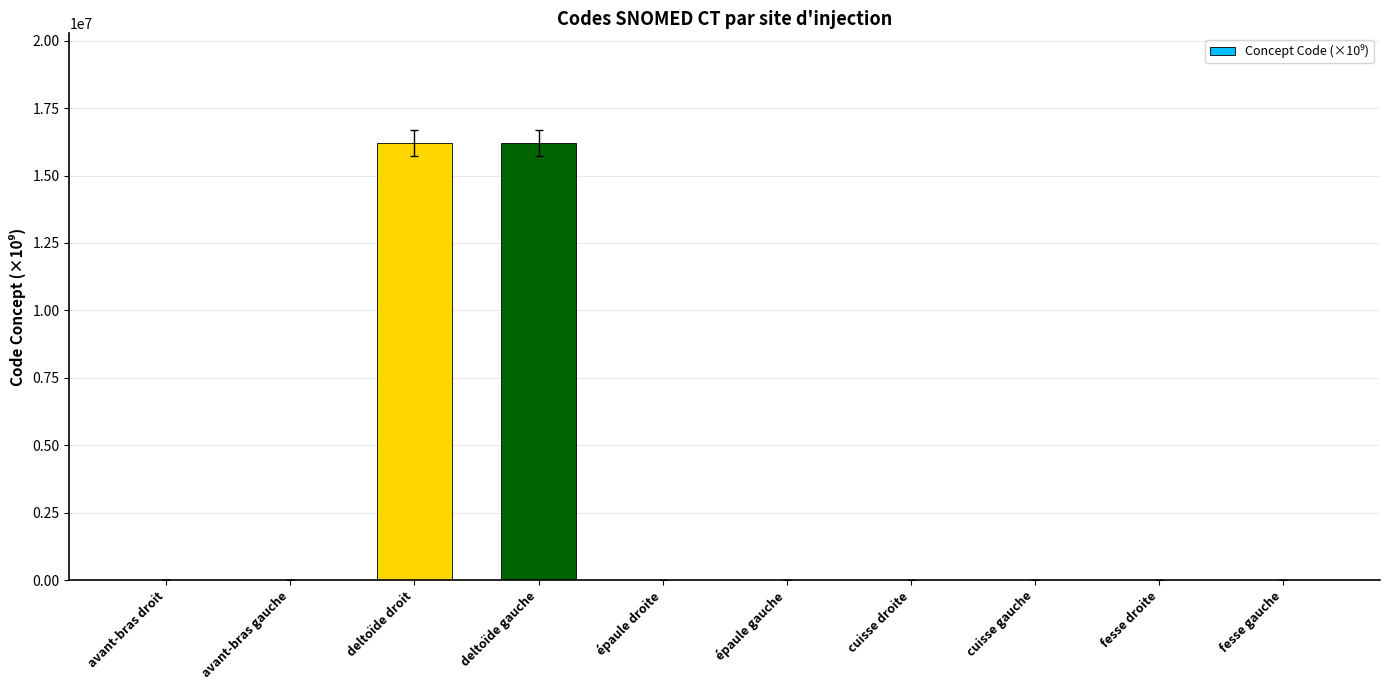

What is the maximum value shown in the chart?

16217701.0